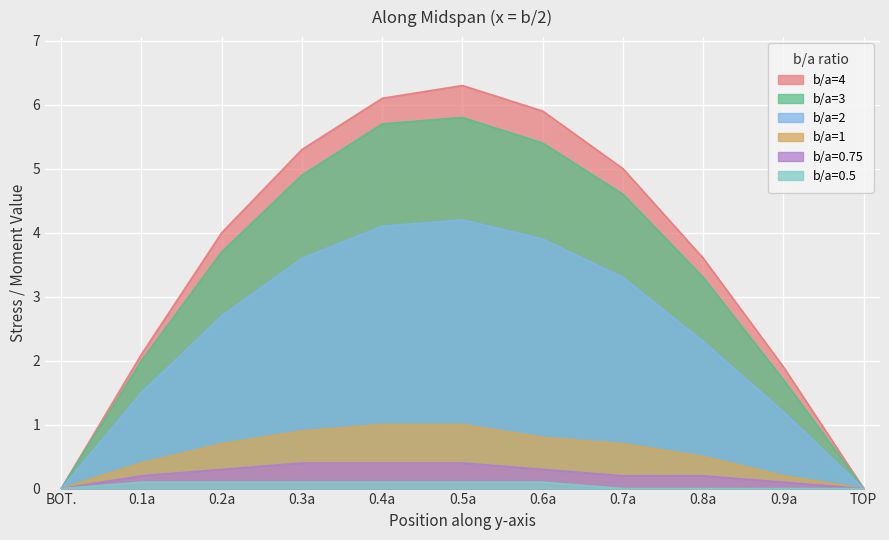

Which series has the largest total across all categories?

b/a=4